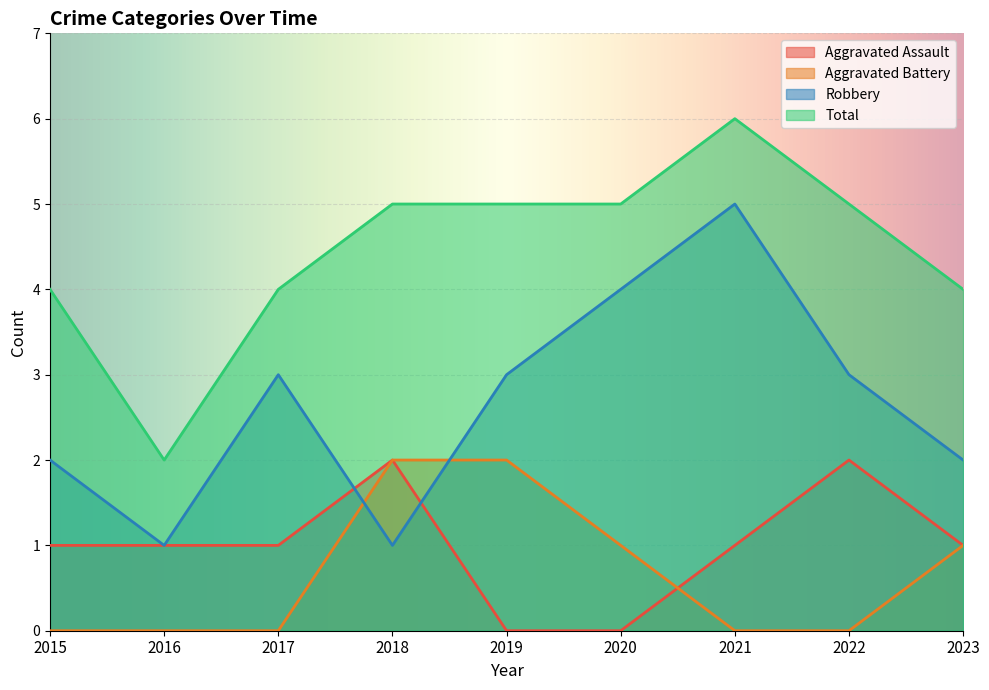

The value of Aggravated Battery at 2022 is 0. True or false?

True